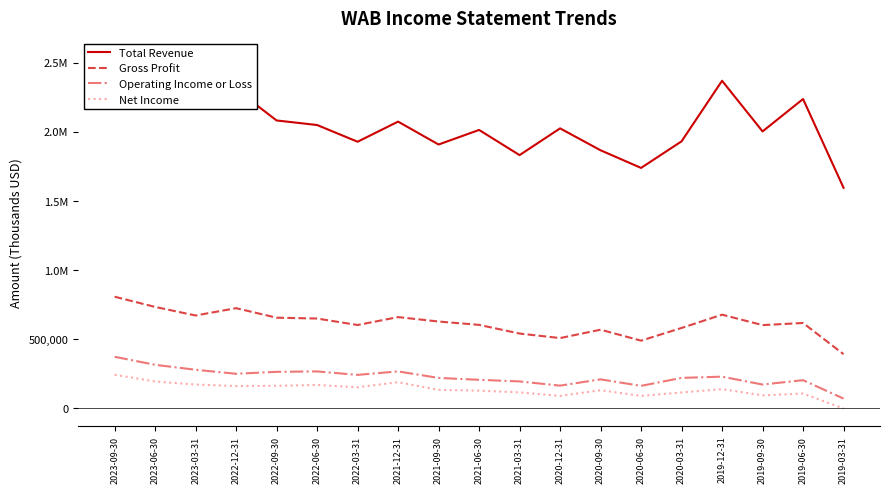

True or false: Total Revenue has a value of 2407000 at 2023-06-30.

True